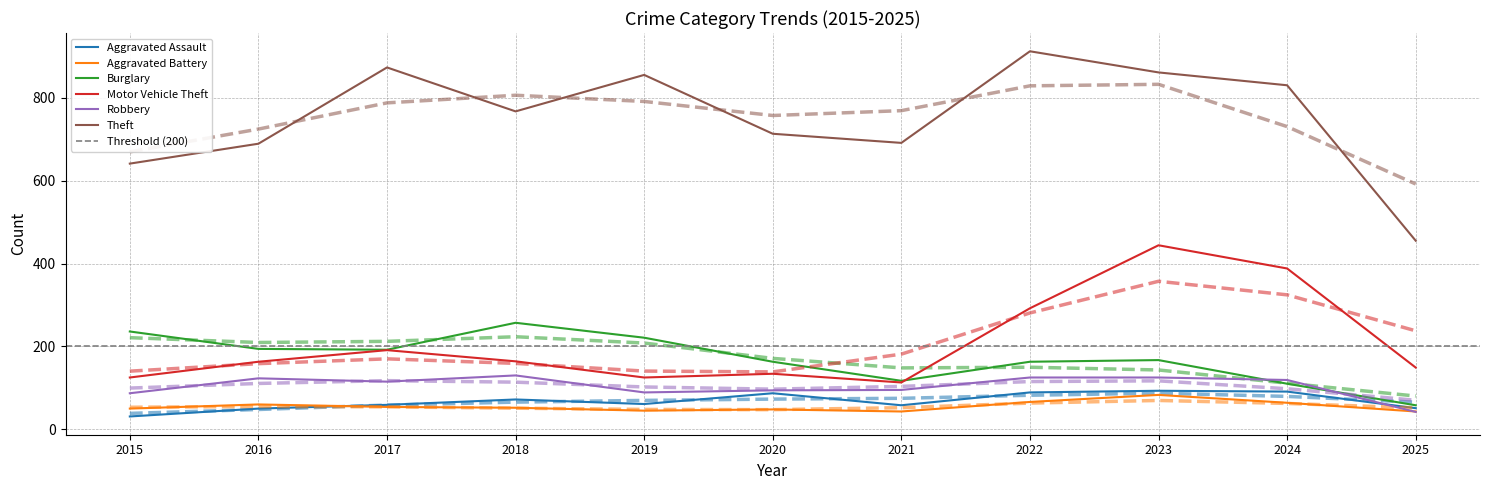

At how many categories does at least one series exceed 170?

11